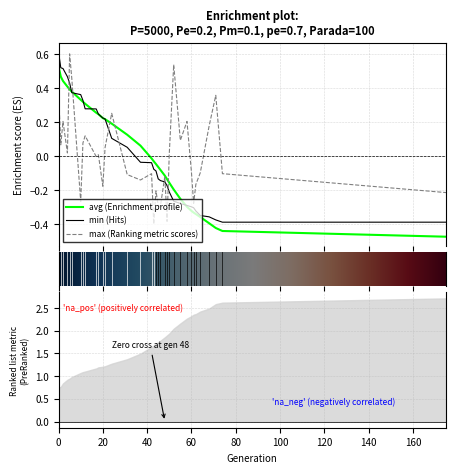

How many data points does each series have?

36